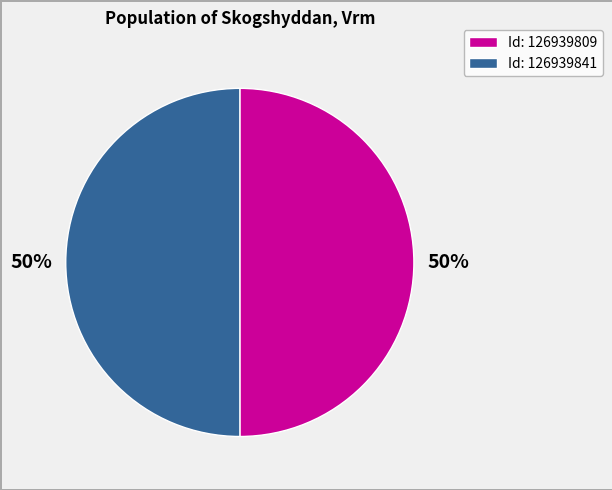

Is it true that Id: 126939841 is 50% of the pie?

True